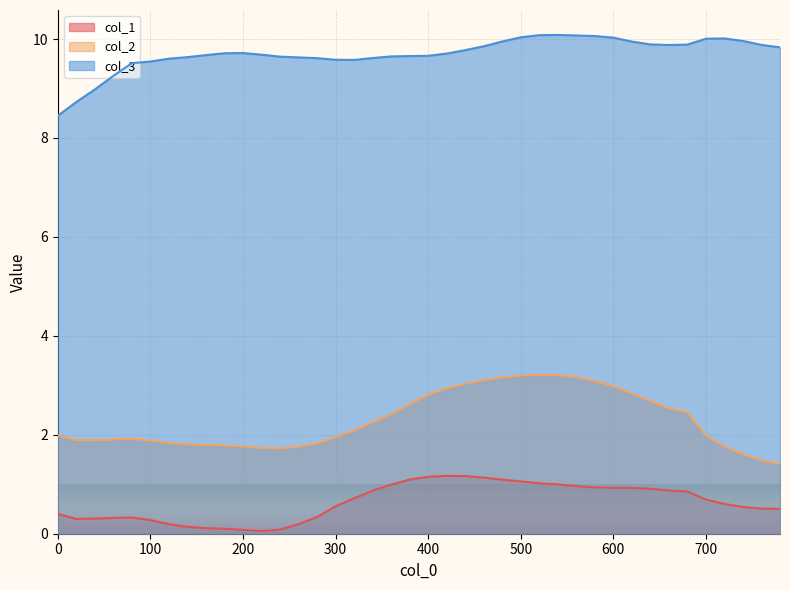

Which category has the highest value across all series?

540